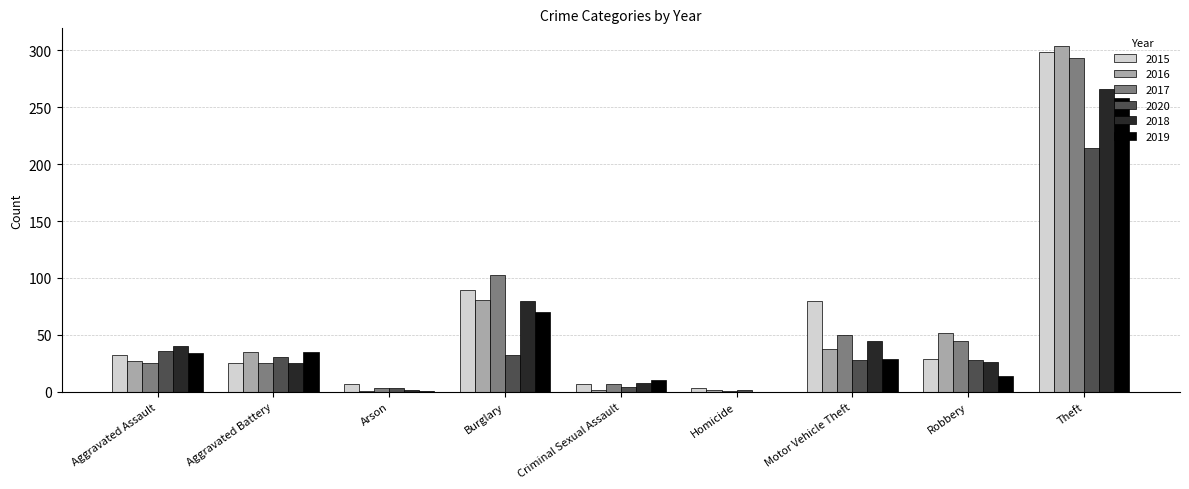

What is the sum of the 2017 values at Burglary and Aggravated Assault?

128